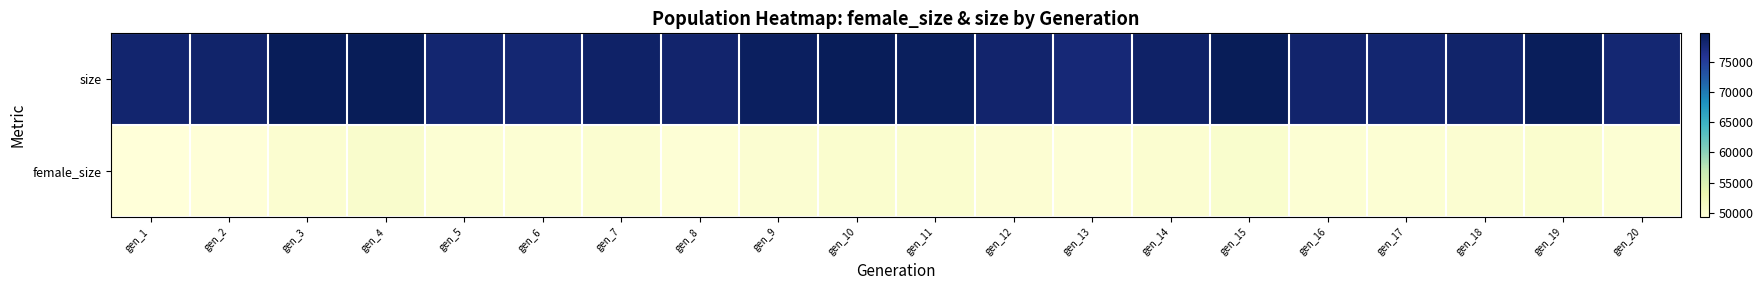

Reading right to left, list all the values displayed in this chart.

size: gen_20=77979	gen_19=79384	gen_18=78437	gen_17=78105	gen_16=78280	gen_15=79653	gen_14=78699	gen_13=77766	gen_12=78327	gen_11=79236	gen_10=79502	gen_9=79222	gen_8=78389	gen_7=78661	gen_6=77966	gen_5=78130	gen_4=79704	gen_3=79518	gen_2=78443	gen_1=78212
female_size: gen_20=49780	gen_19=50354	gen_18=50113	gen_17=49843	gen_16=49824	gen_15=50416	gen_14=50137	gen_13=49646	gen_12=49948	gen_11=50321	gen_10=50327	gen_9=50088	gen_8=49678	gen_7=50178	gen_6=49837	gen_5=49862	gen_4=50501	gen_3=50205	gen_2=49431	gen_1=49295